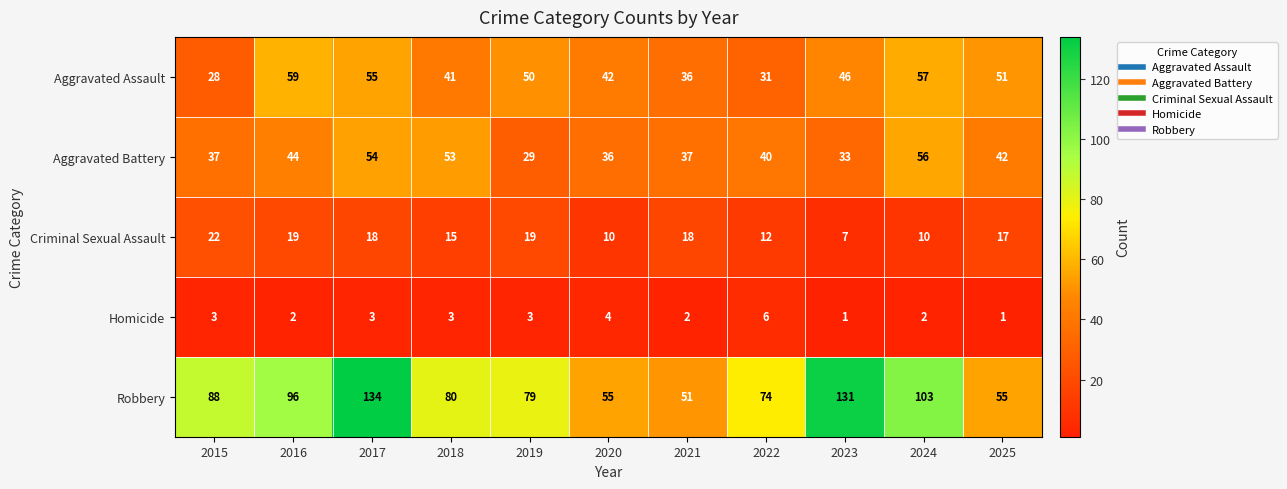

Rank the series at 2016 from highest to lowest value.

Robbery, Aggravated Assault, Aggravated Battery, Criminal Sexual Assault, Homicide